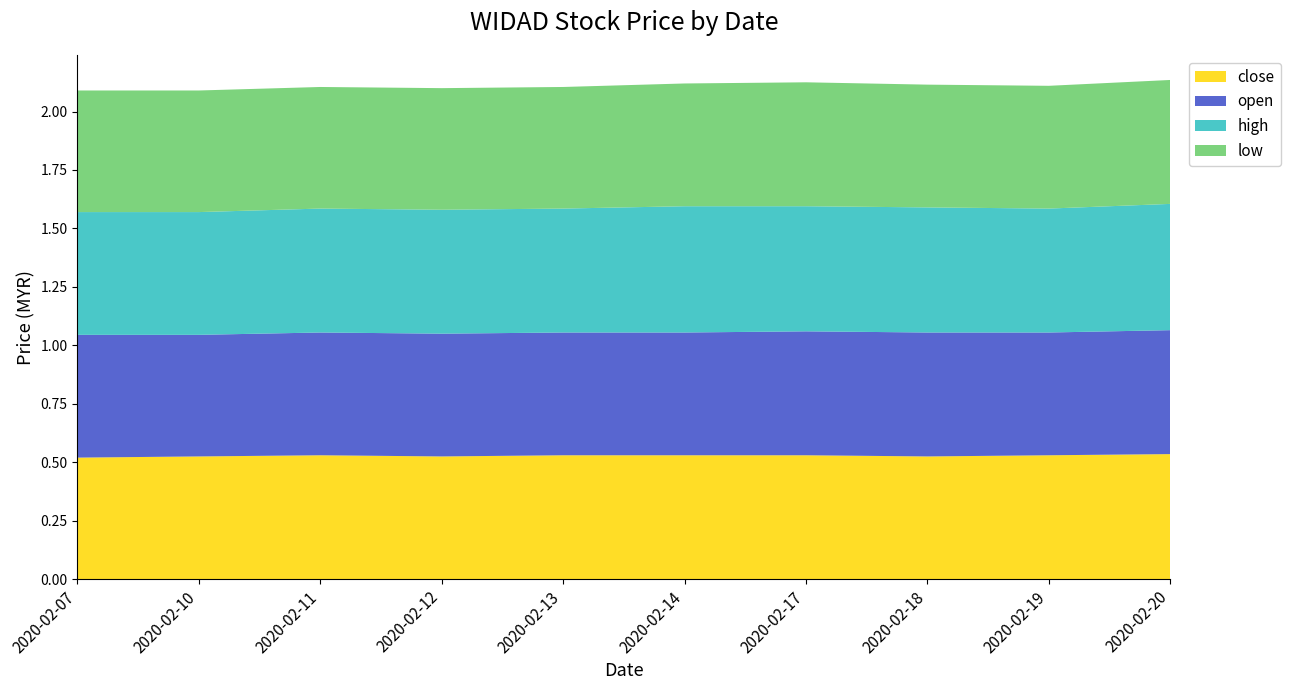

Reading right to left, extract all data points from this chart.

close: 2020-02-20=0.5	2020-02-19=0.5	2020-02-18=0.5	2020-02-17=0.5	2020-02-14=0.5	2020-02-13=0.5	2020-02-12=0.5	2020-02-11=0.5	2020-02-10=0.5	2020-02-07=0.5
open: 2020-02-20=0.5	2020-02-19=0.5	2020-02-18=0.5	2020-02-17=0.5	2020-02-14=0.5	2020-02-13=0.5	2020-02-12=0.5	2020-02-11=0.5	2020-02-10=0.5	2020-02-07=0.5
high: 2020-02-20=0.5	2020-02-19=0.5	2020-02-18=0.5	2020-02-17=0.5	2020-02-14=0.5	2020-02-13=0.5	2020-02-12=0.5	2020-02-11=0.5	2020-02-10=0.5	2020-02-07=0.5
low: 2020-02-20=0.5	2020-02-19=0.5	2020-02-18=0.5	2020-02-17=0.5	2020-02-14=0.5	2020-02-13=0.5	2020-02-12=0.5	2020-02-11=0.5	2020-02-10=0.5	2020-02-07=0.5